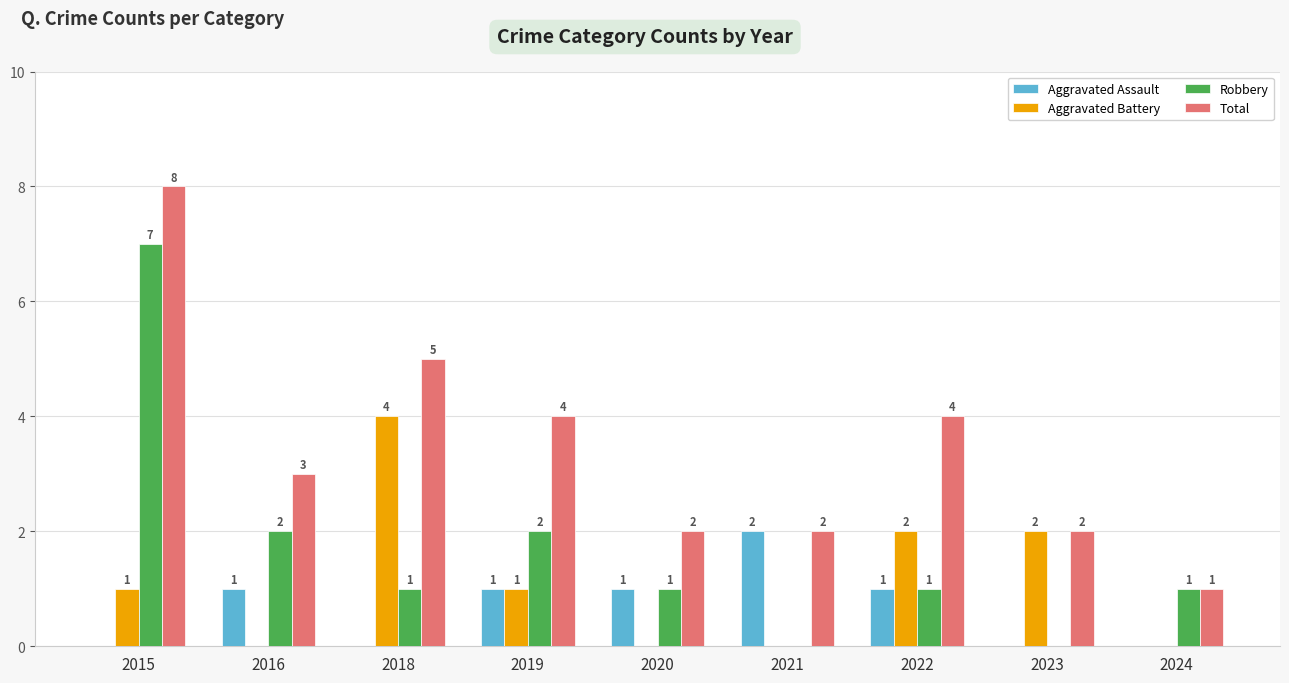

Are the bars horizontal?

No